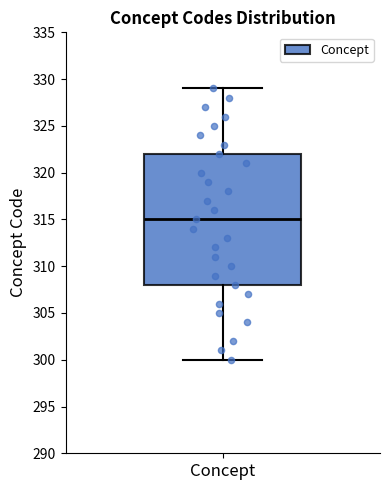

Transcribe this box plot: give where the median line is, the range the box spans, and where the two whiskers end, as read against the y-axis. The values are not printed on the chart, so give them approximately, as read against the axis.

median 315, box 308 to 322, whiskers 300 to 329